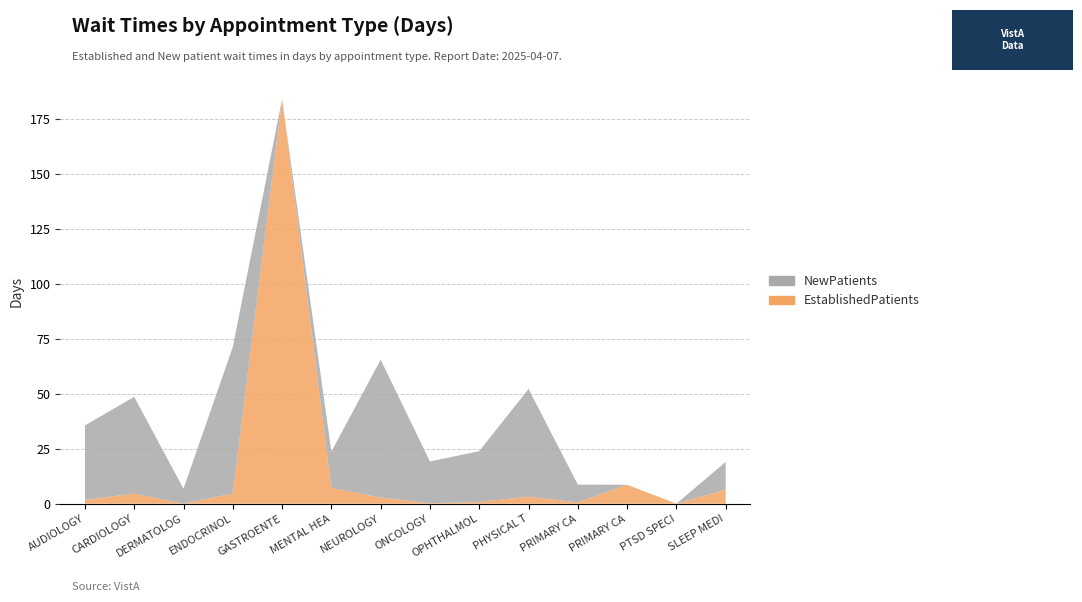

Reading left to right, what are all the values shown in this chart?

EstablishedPatients: 1.7	4.6	0.0	4.6	184.0	7.2	2.8	0.2	0.8	3.2	0.6	8.6	0.0	6.4
NewPatients: 33.9	44.0	6.8	66.7	0.0	16.5	62.7	19.0	23.1	49.0	8.1	0.0	0.0	12.6